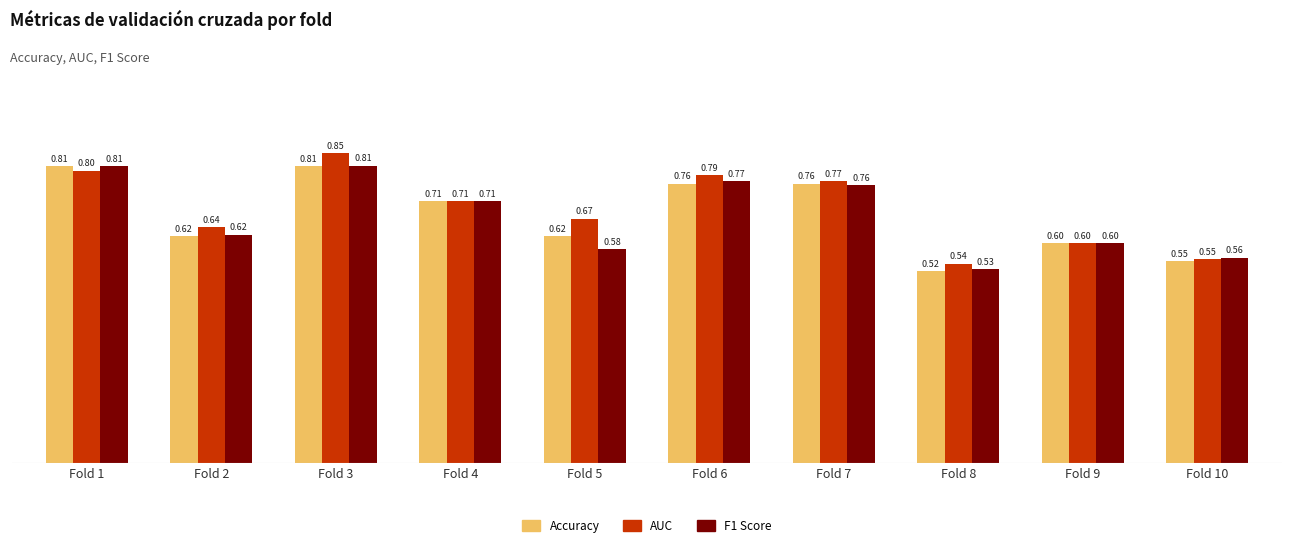

Which series changed the most between Fold 4 and Fold 6?

AUC